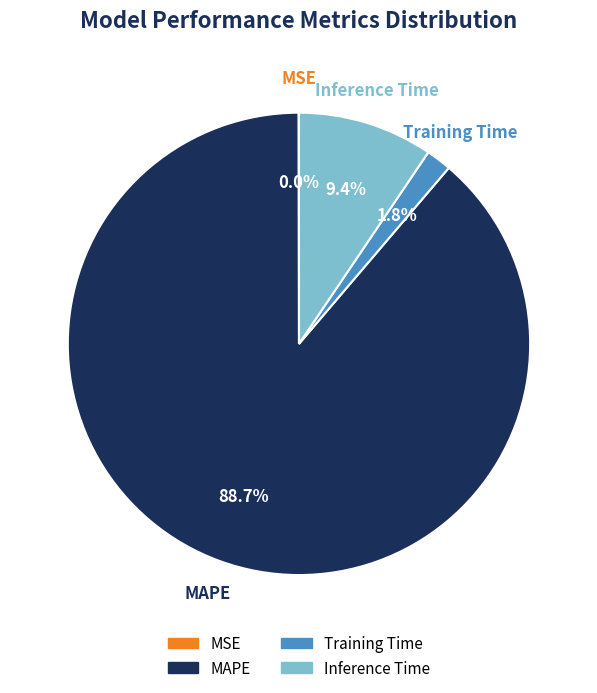

To the nearest percent, what percentage of the pie is Inference Time?

9%